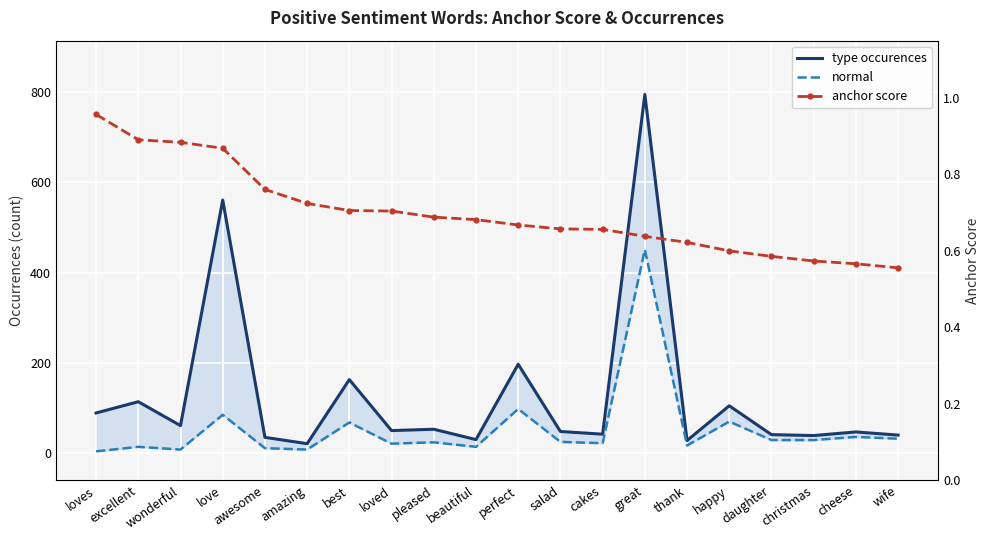

How many anchor score values are between 0 and 1?

20